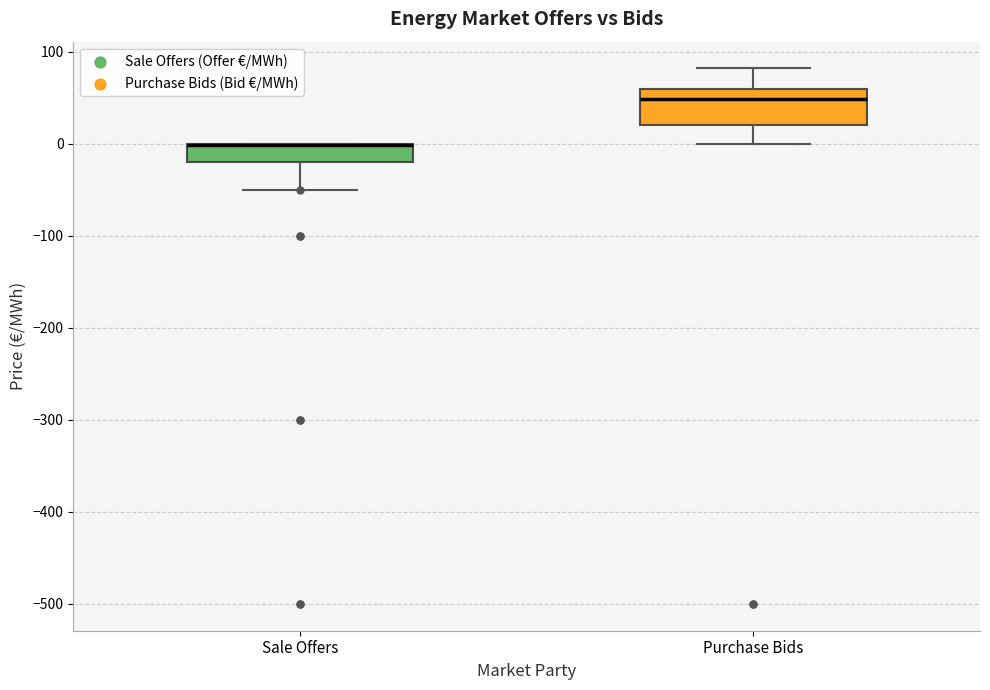

Reading left to right, read every box against the y-axis: the position of its median line, the range the box covers, and the ends of its whiskers. The values are not printed on the chart, so give them approximately, as read against the axis.

Sale Offers: median 0 (drawn on the box's upper edge), box -20 to 0, whiskers -50 to 0
Purchase Bids: median 50, box 20 to 60, whiskers 0 to 80